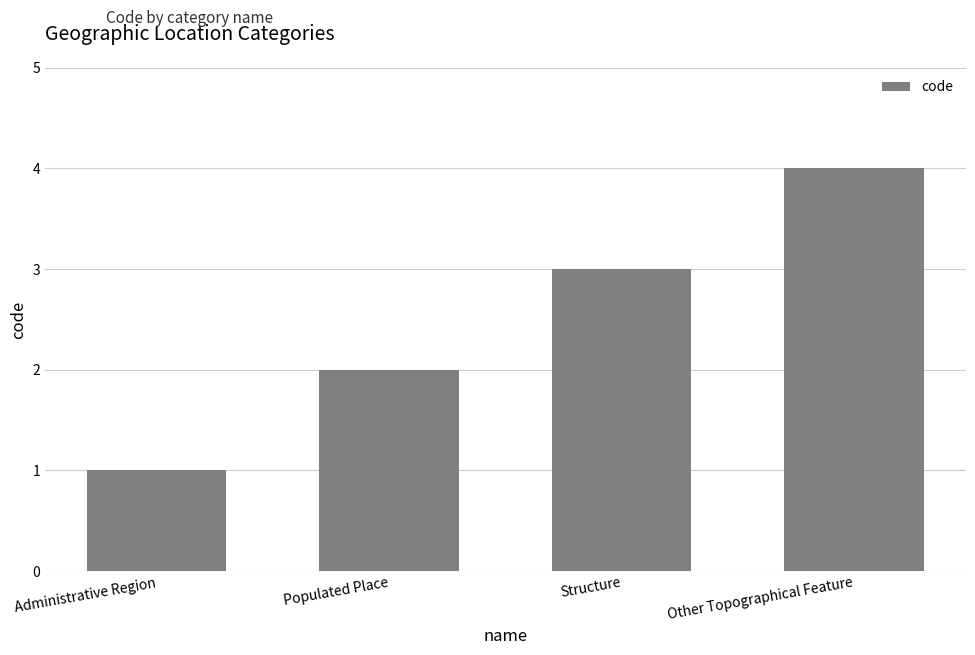

What is the difference between the values at Other Topographical Feature and Populated Place?

2